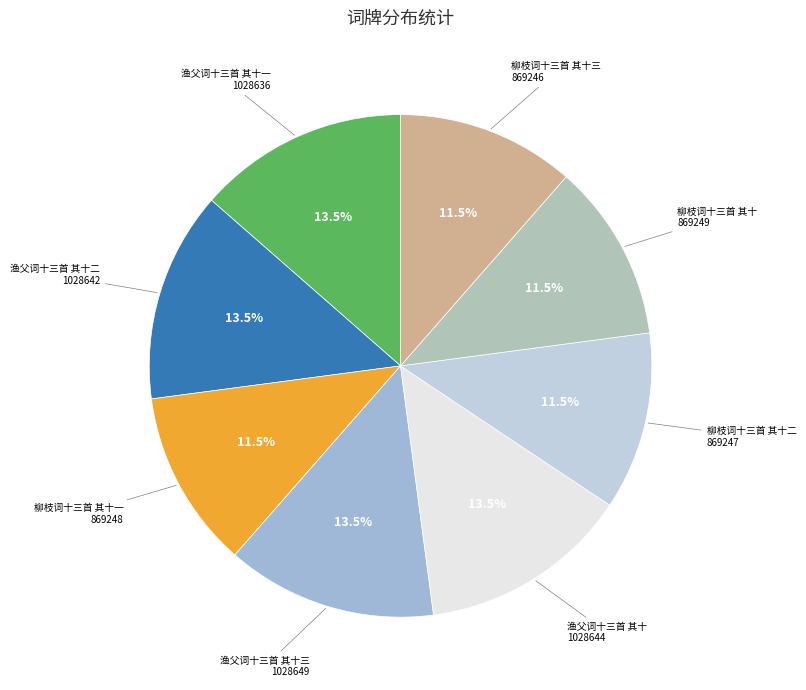

Do 渔父词十三首 其十 and 柳枝词十三首 其十 together represent more than half of the pie?

No